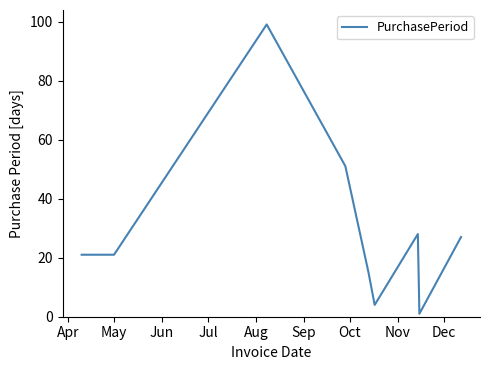

What is the difference between the maximum and minimum values?

98